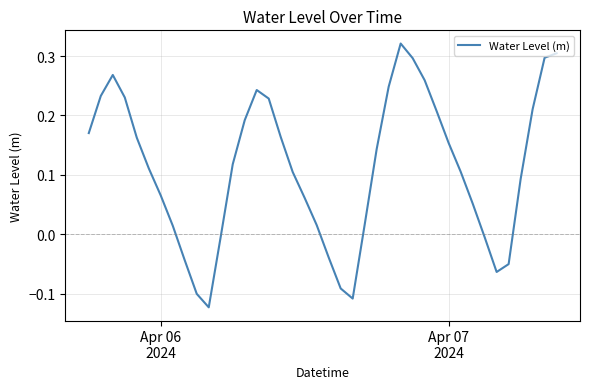

How many values are above zero?

30